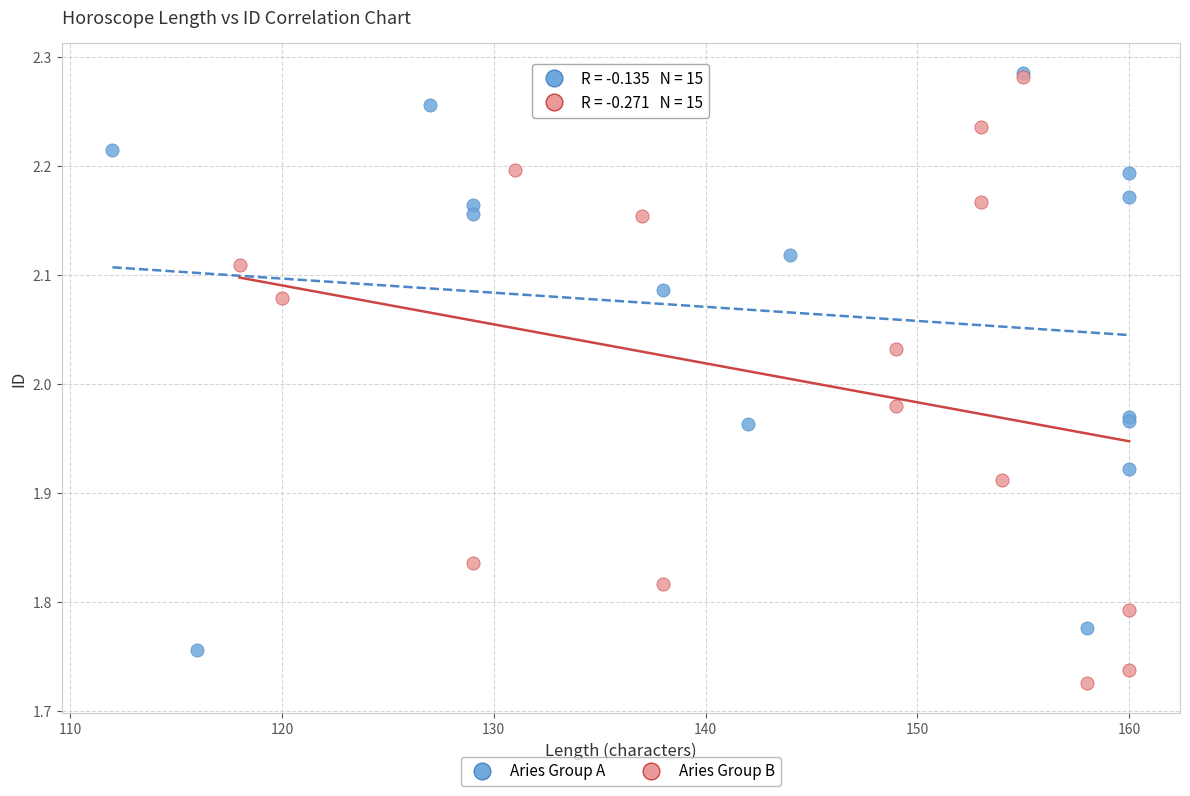

Which series has the largest Y range (max minus min)?

Aries Group B